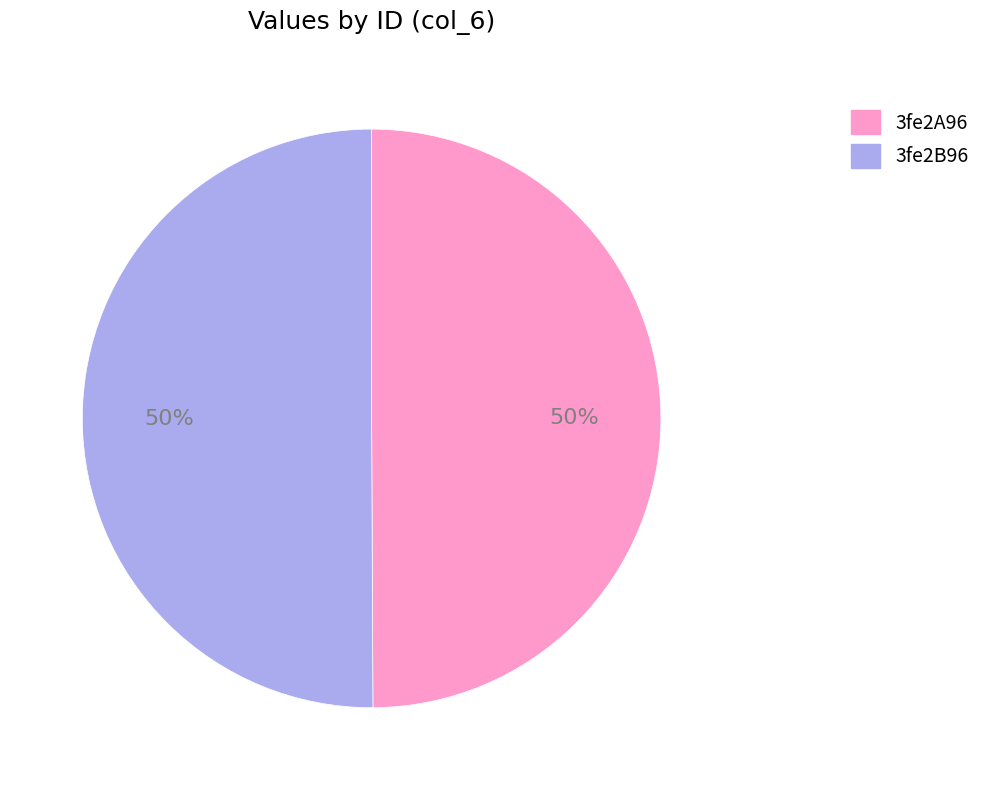

To the nearest percent, what portion does 3fe2B96 represent?

50%